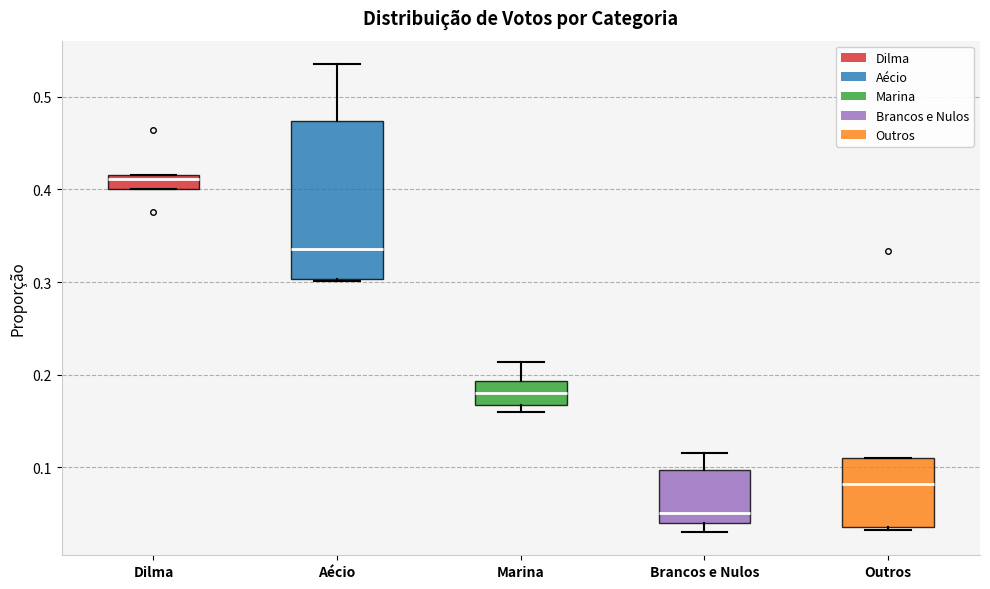

Where does the median line of the box for Outros sit on the y-axis? The values are not printed on the chart, so give them approximately, as read against the axis.

0.08